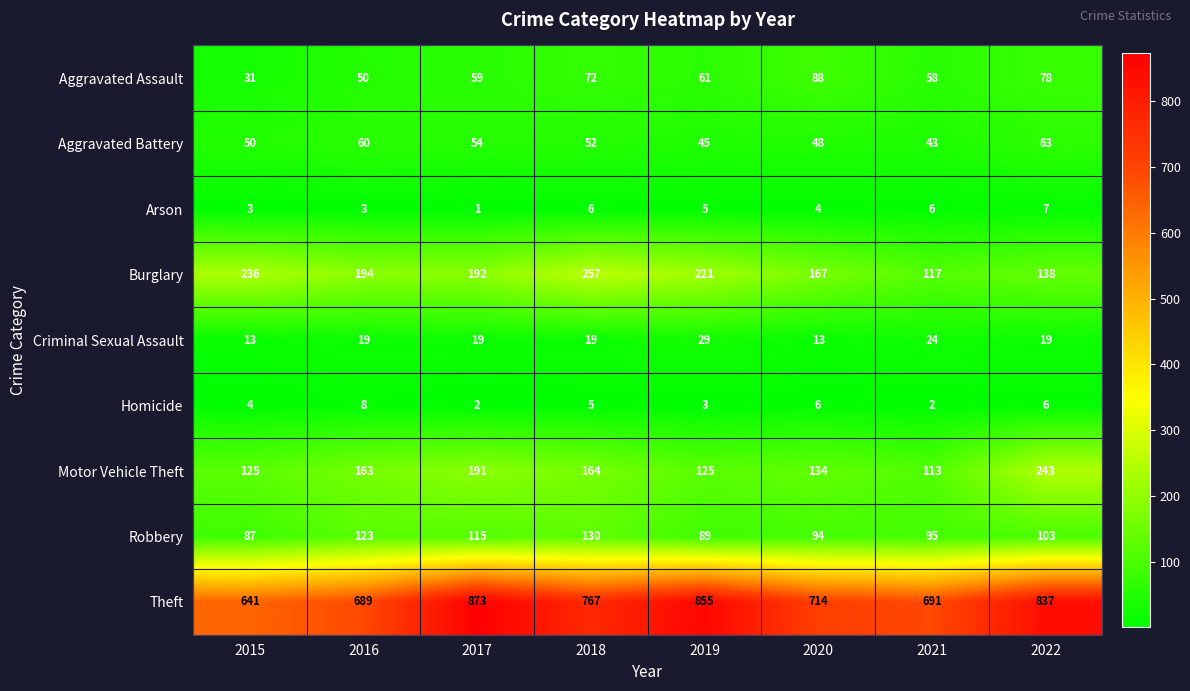

Rank the series at 2019 from highest to lowest value.

Theft, Burglary, Motor Vehicle Theft, Robbery, Aggravated Assault, Aggravated Battery, Criminal Sexual Assault, Arson, Homicide